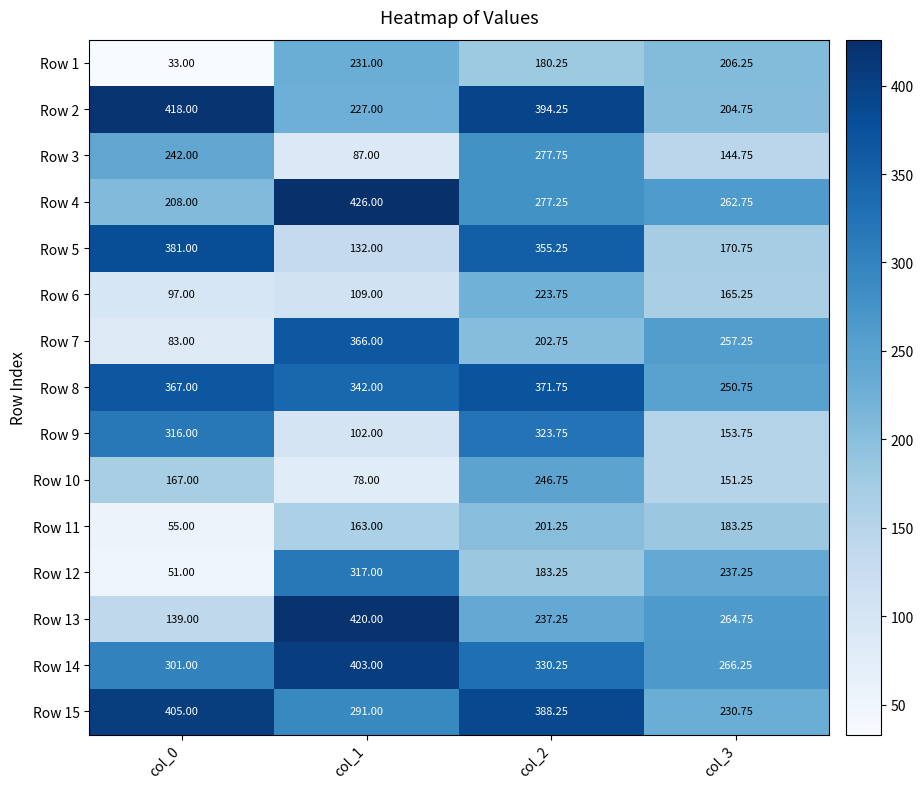

Which series has the largest total across all categories?

Row 8